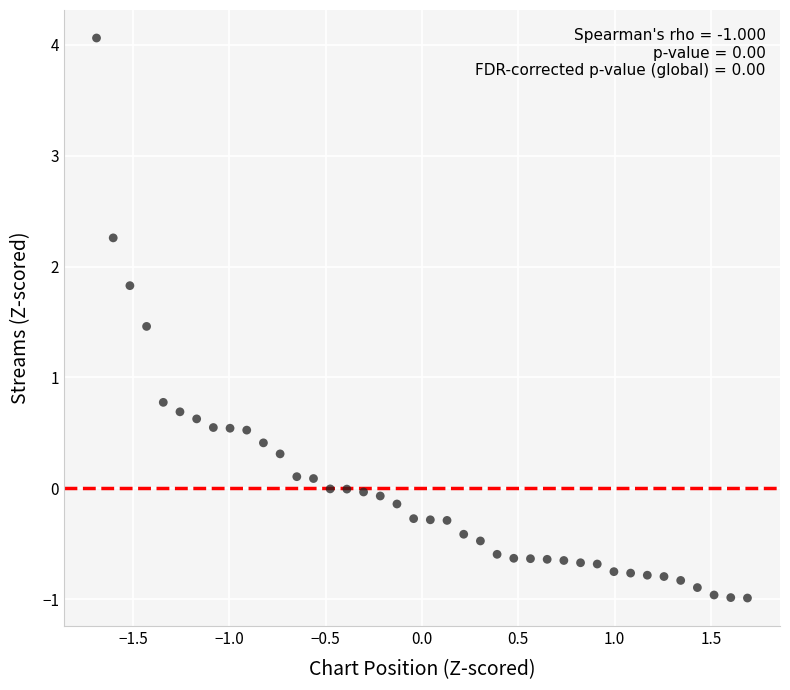

What is the range of Y values (max minus min)?

5.0